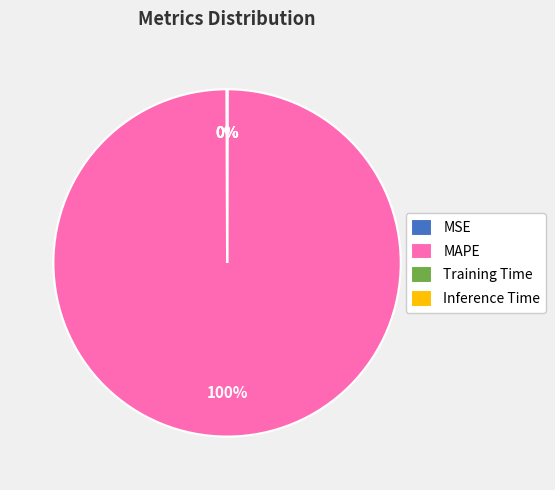

Is there any slice that represents more than half of the pie?

Yes